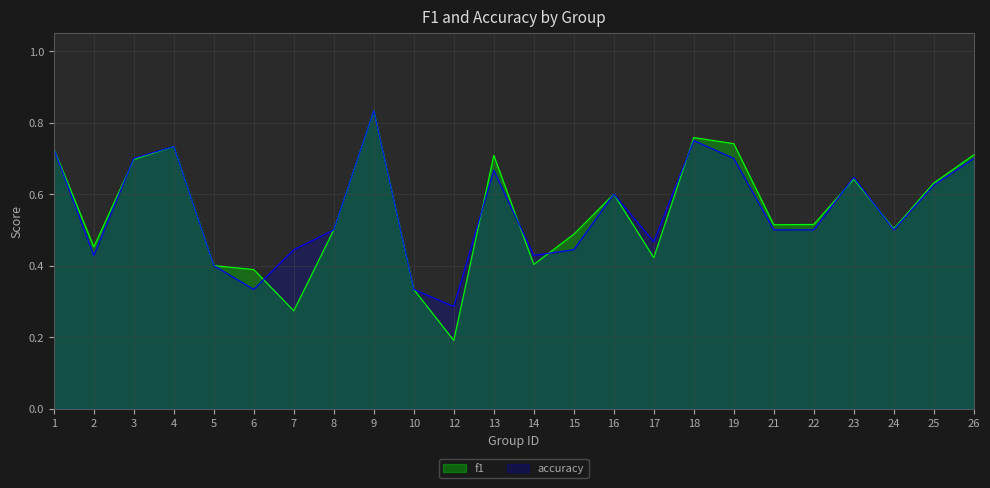

At which category does the chart reach its minimum across all series?

12